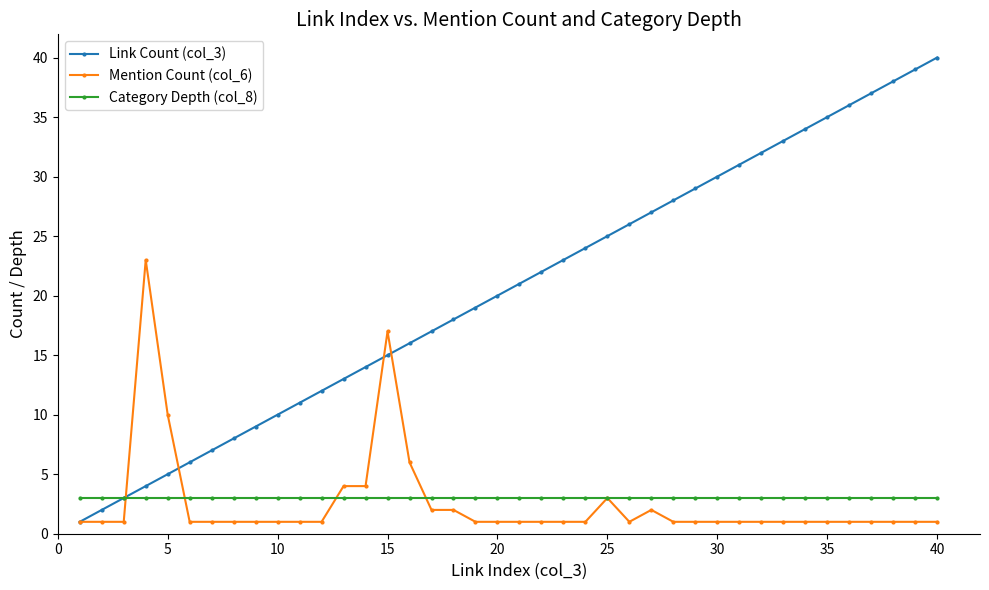

True or false: Link Count (col_3) and Mention Count (col_6) cross at least once.

True